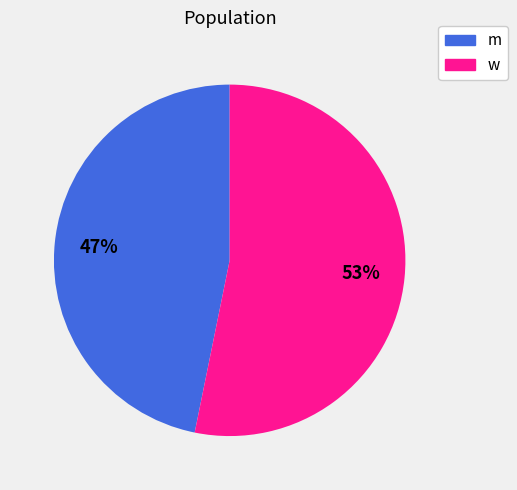

What is the ratio of the value at m to the value at w?

0.9